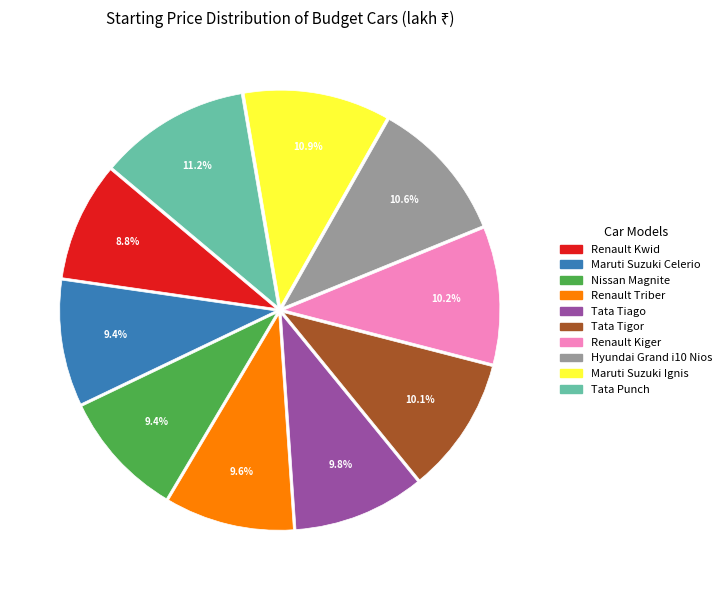

To the nearest percent, what is the average slice percentage?

10%